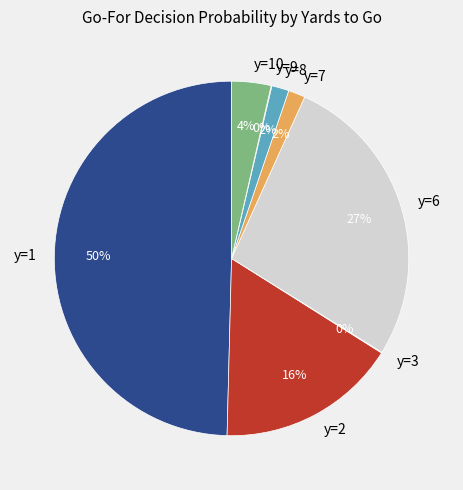

Is it true that y=10 is 4% of the pie?

True